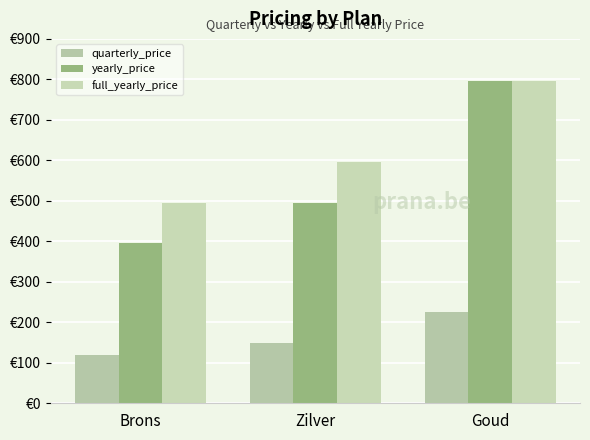

Are the bars grouped side by side (vs. stacked)?

Yes